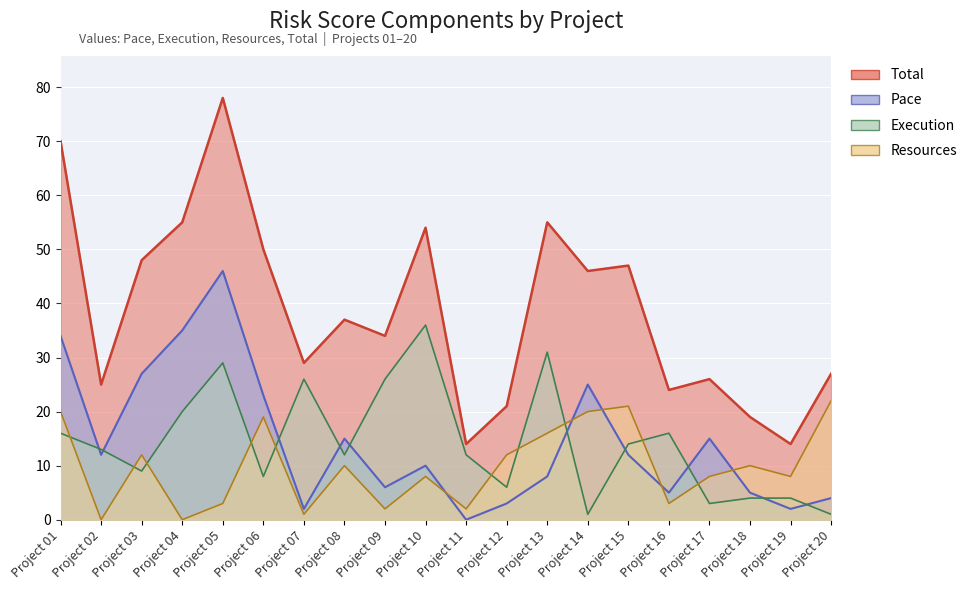

Reading left to right, transcribe all the data shown in this chart.

Pace: 34	12	27	35	46	23	2	15	6	10	0	3	8	25	12	5	15	5	2	4
Execution: 16	13	9	20	29	8	26	12	26	36	12	6	31	1	14	16	3	4	4	1
Resources: 20	0	12	0	3	19	1	10	2	8	2	12	16	20	21	3	8	10	8	22
Total: 70	25	48	55	78	50	29	37	34	54	14	21	55	46	47	24	26	19	14	27